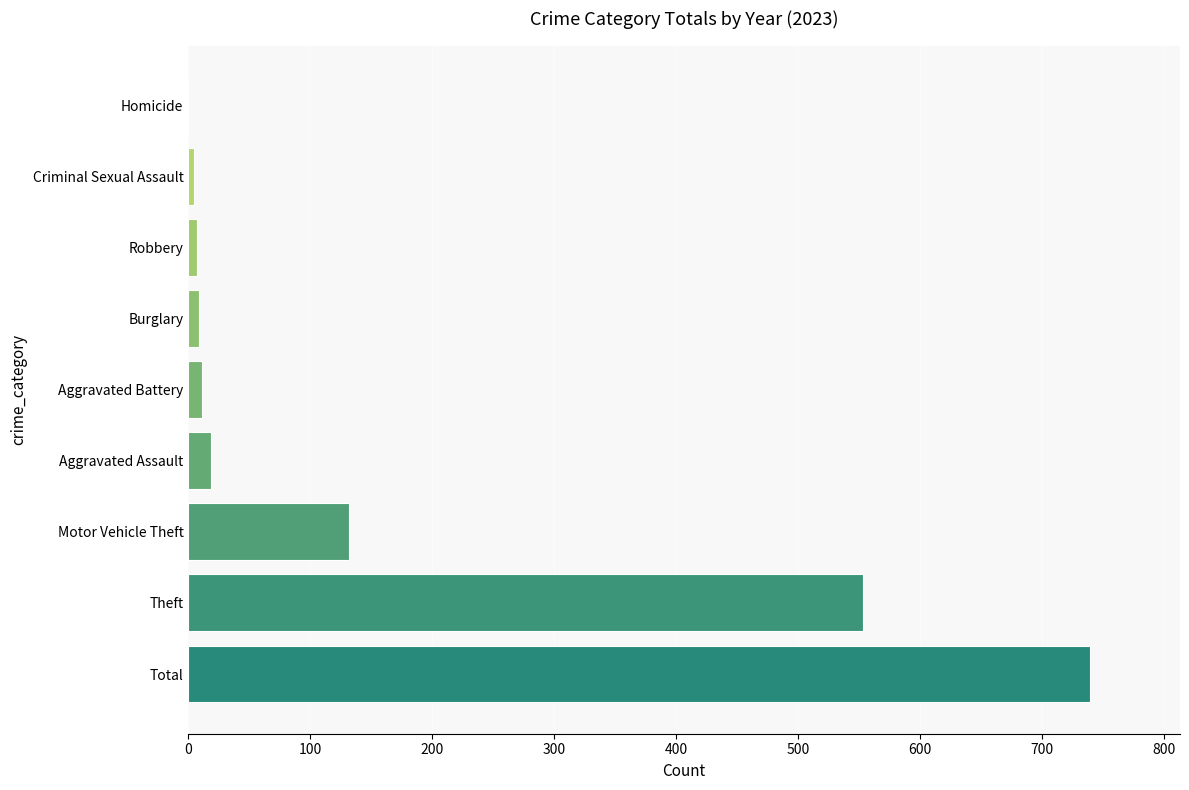

Where is the data nearest to the value 369?

Theft